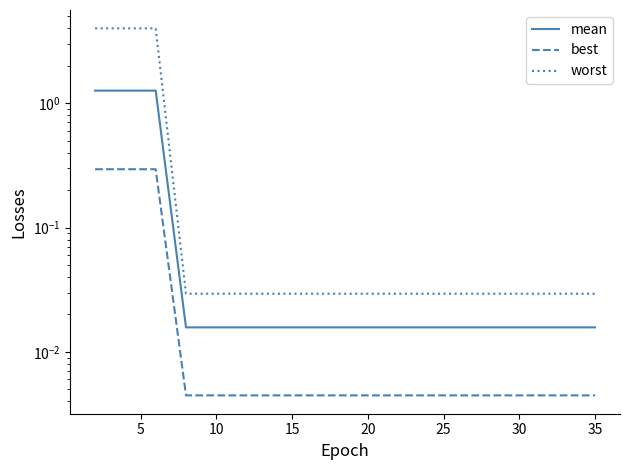

The value of best at 40 is 0.0. True or false?

False